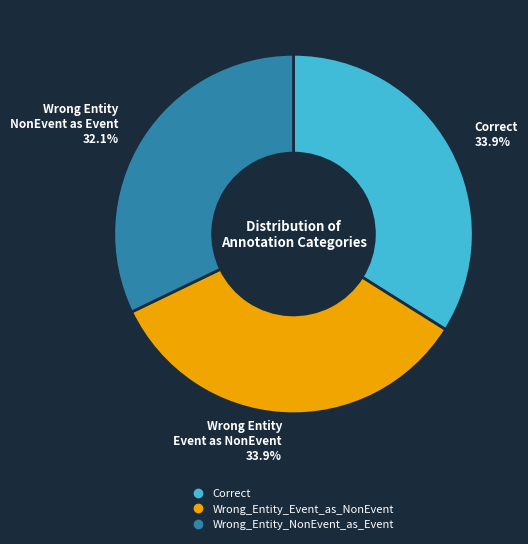

How much of the chart is everything except Wrong_Entity_Event_as_NonEvent?

66.1%